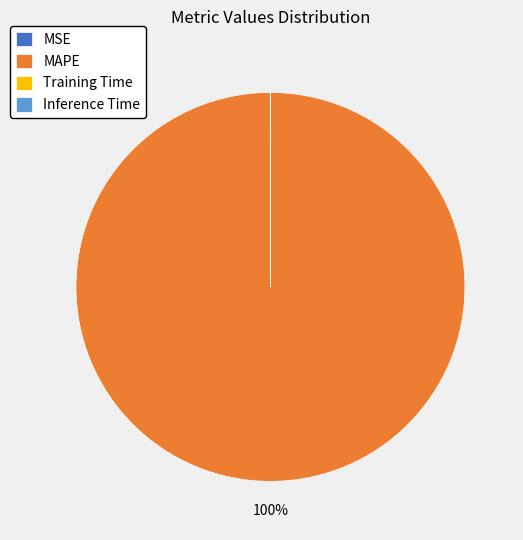

Is there a majority slice in this chart?

Yes